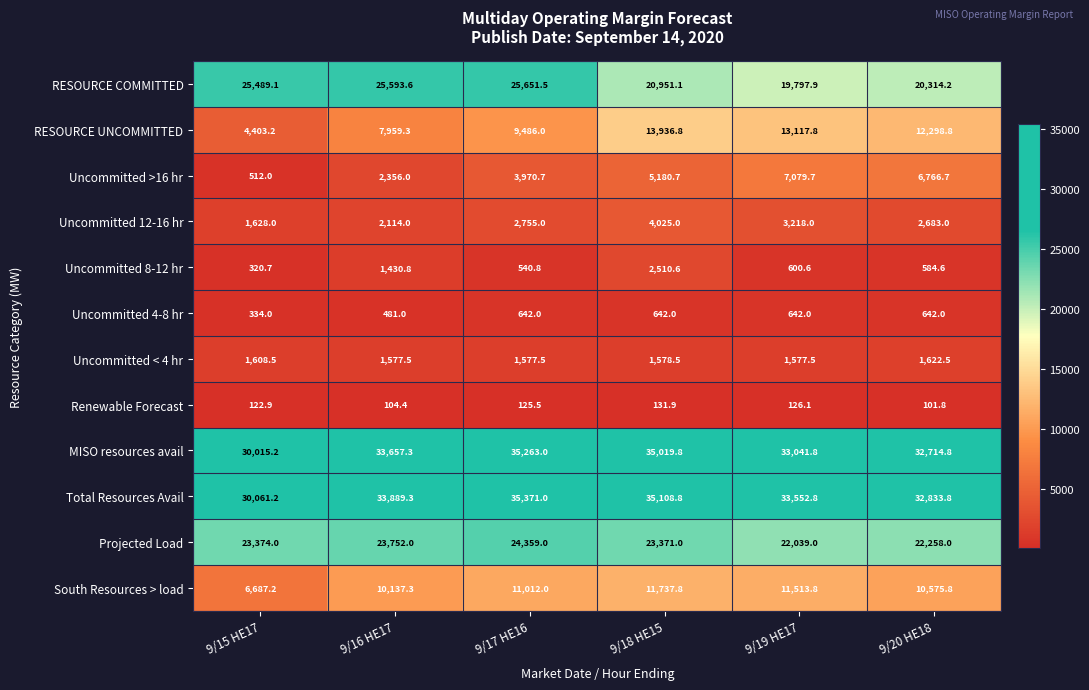

At which category does the chart reach its peak across all series?

9/17 HE16